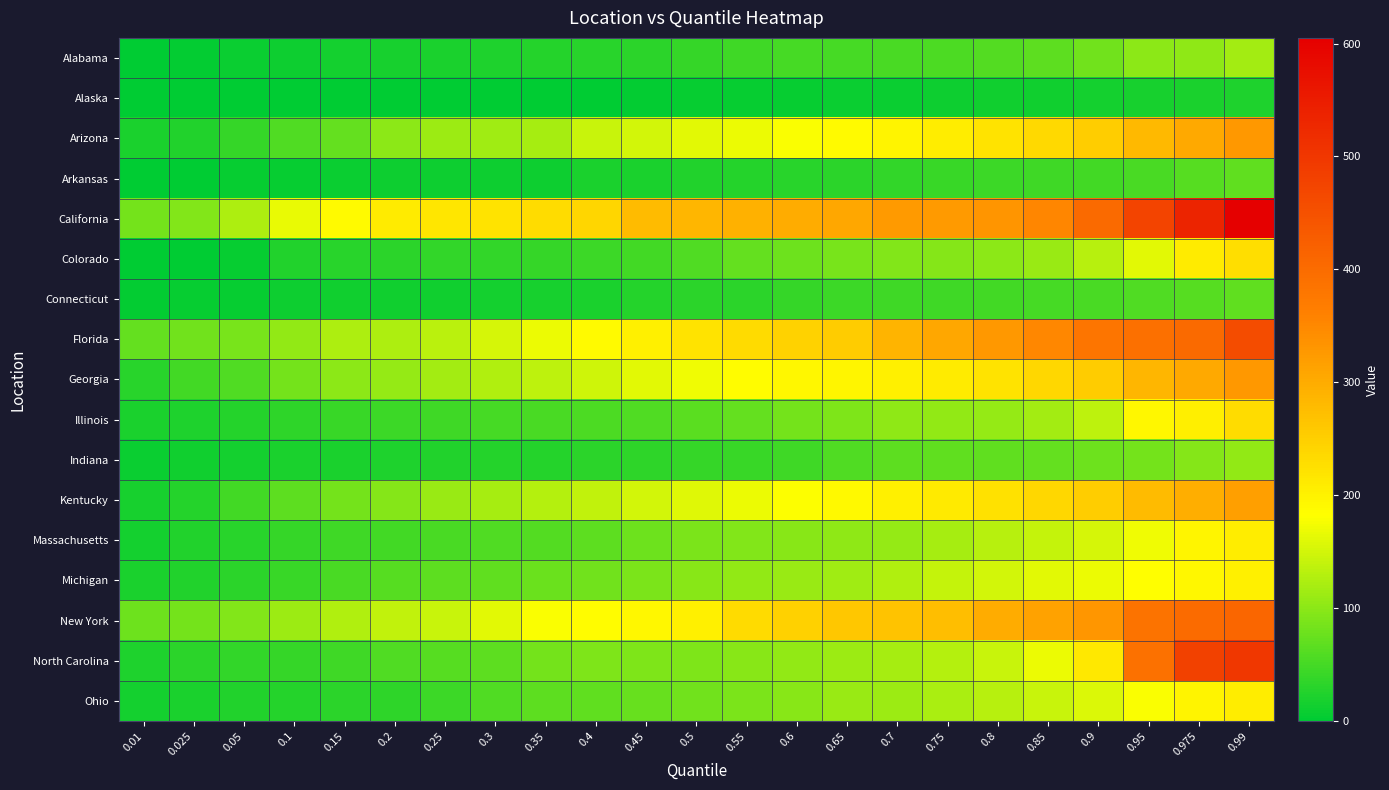

List the series in order of their peak value, lowest first.

Alaska, Arkansas, Connecticut, Indiana, Alabama, Michigan, Ohio, Massachusetts, Colorado, Illinois, Kentucky, Arizona, Georgia, New York, Florida, North Carolina, California